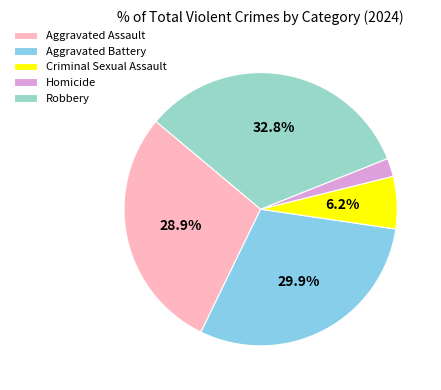

To the nearest percent, what is the difference between the largest and smallest slice percentages?

31%